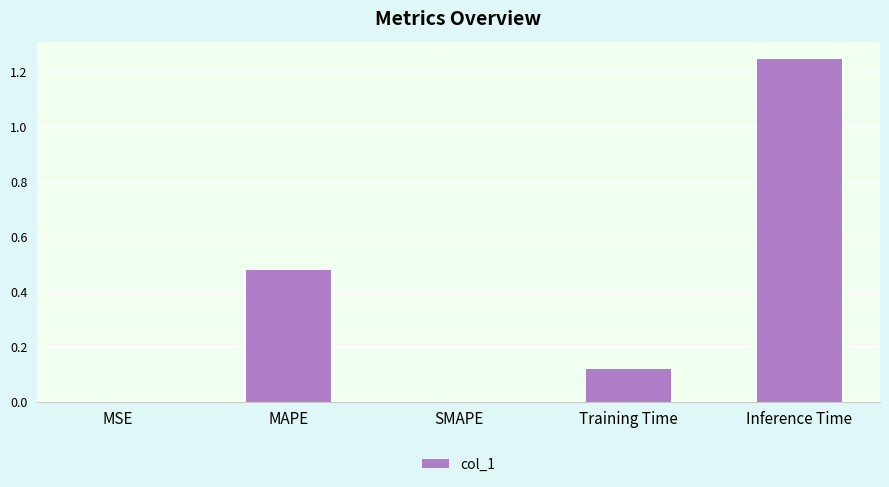

Which category has the highest value across all series?

Inference Time